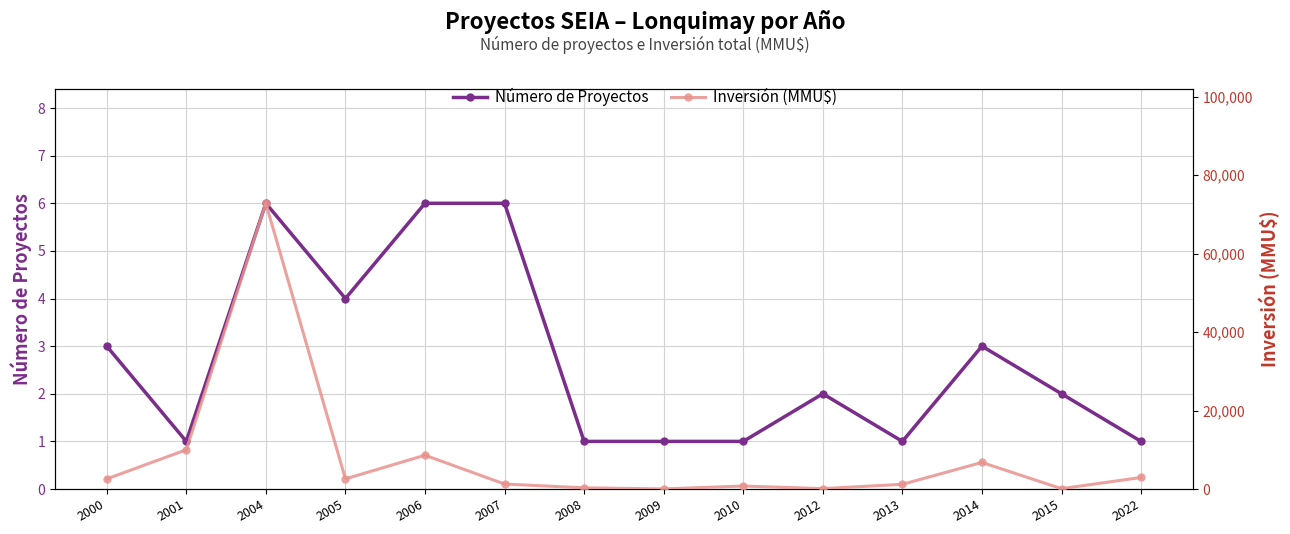

What is the difference between the maximum and minimum values in the Inversión (MMU$) series?

72788